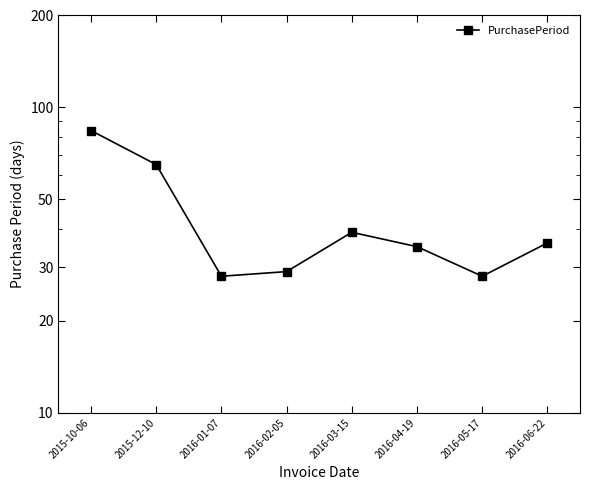

How many interior local peaks (higher than both neighbors) does the data have?

1